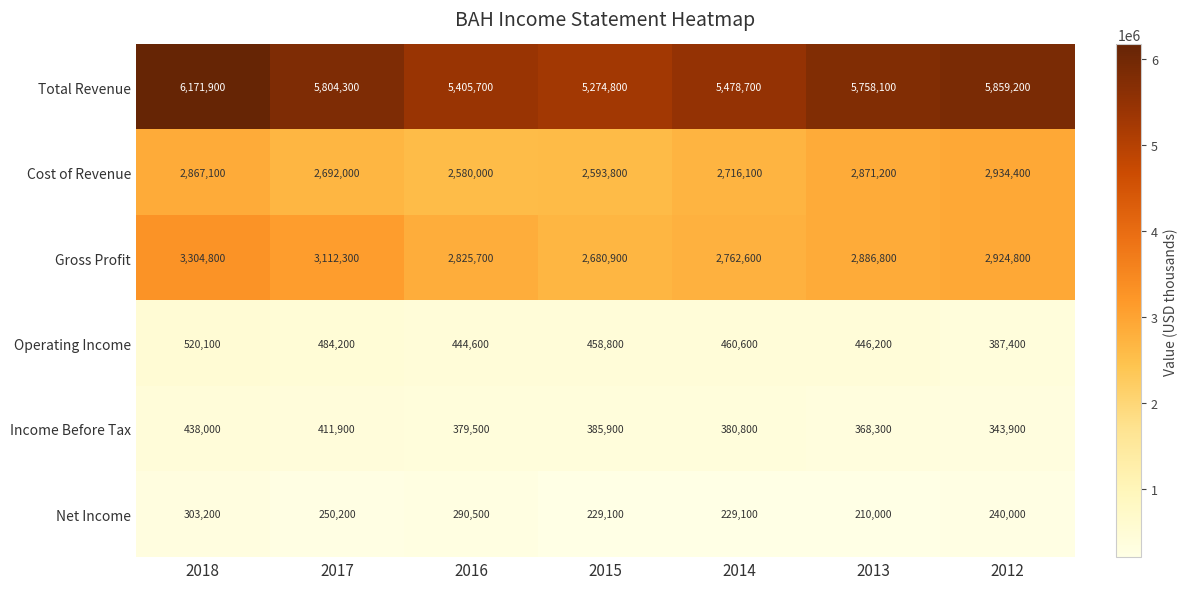

Count the number of categories in the chart.

7